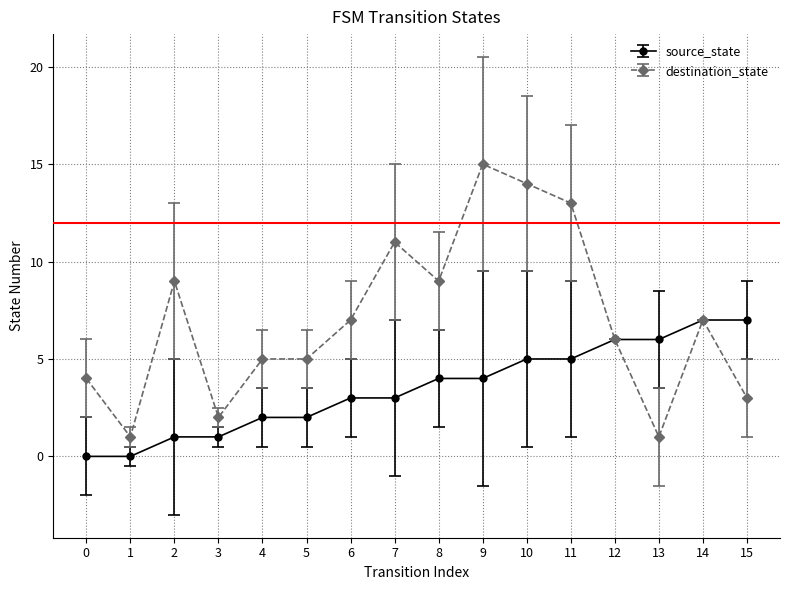

What is the spread (max minus min) of values at 2?

8